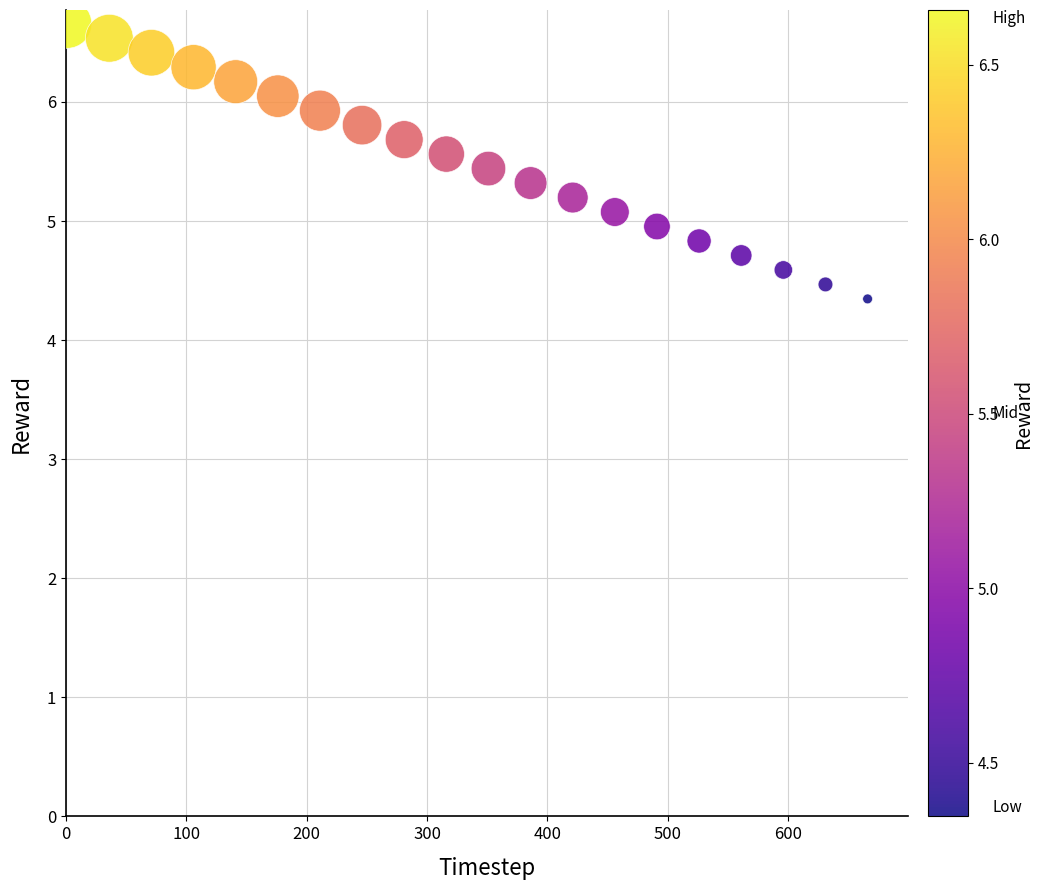

What is the range of X values (max minus min)?

665.0